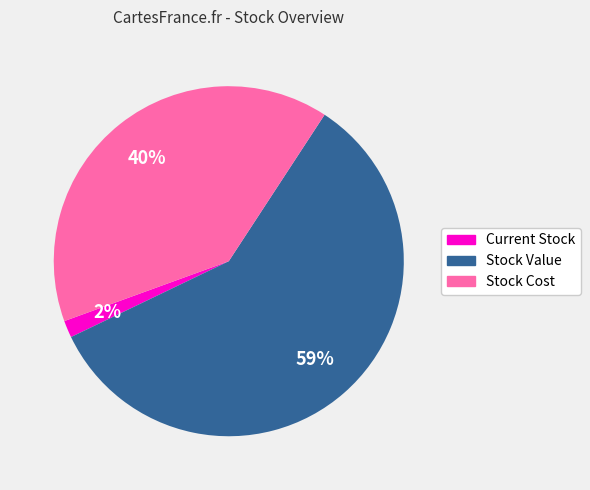

Is there any slice that represents more than half of the pie?

Yes